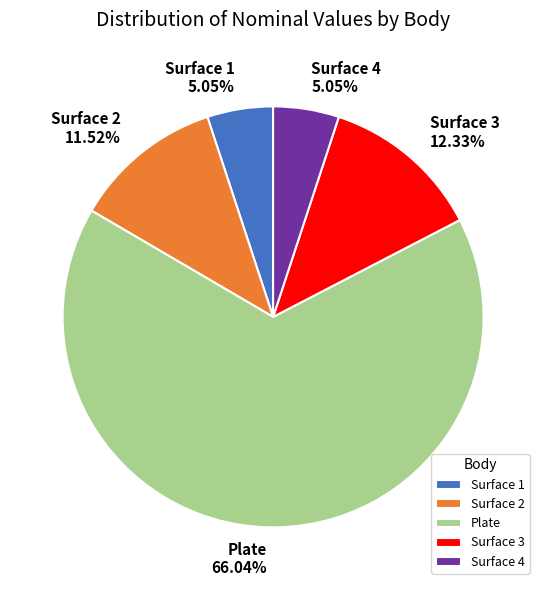

Between Surface 1 and Plate, which is larger?

Plate